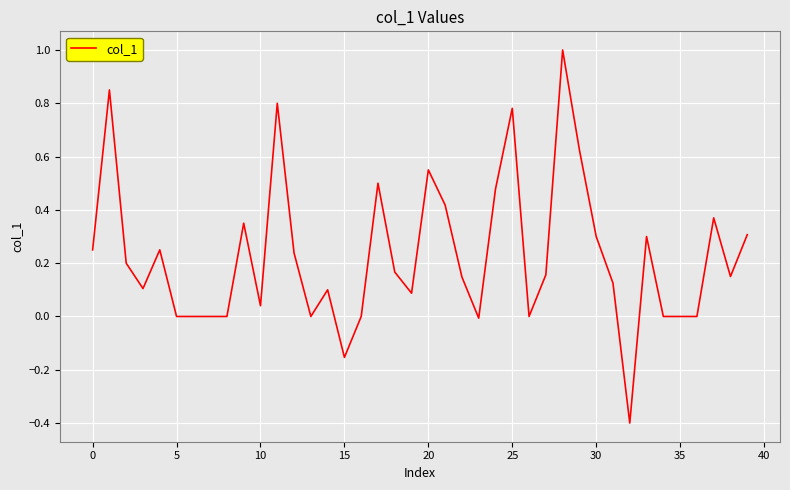

What is the smallest value displayed?

-0.4